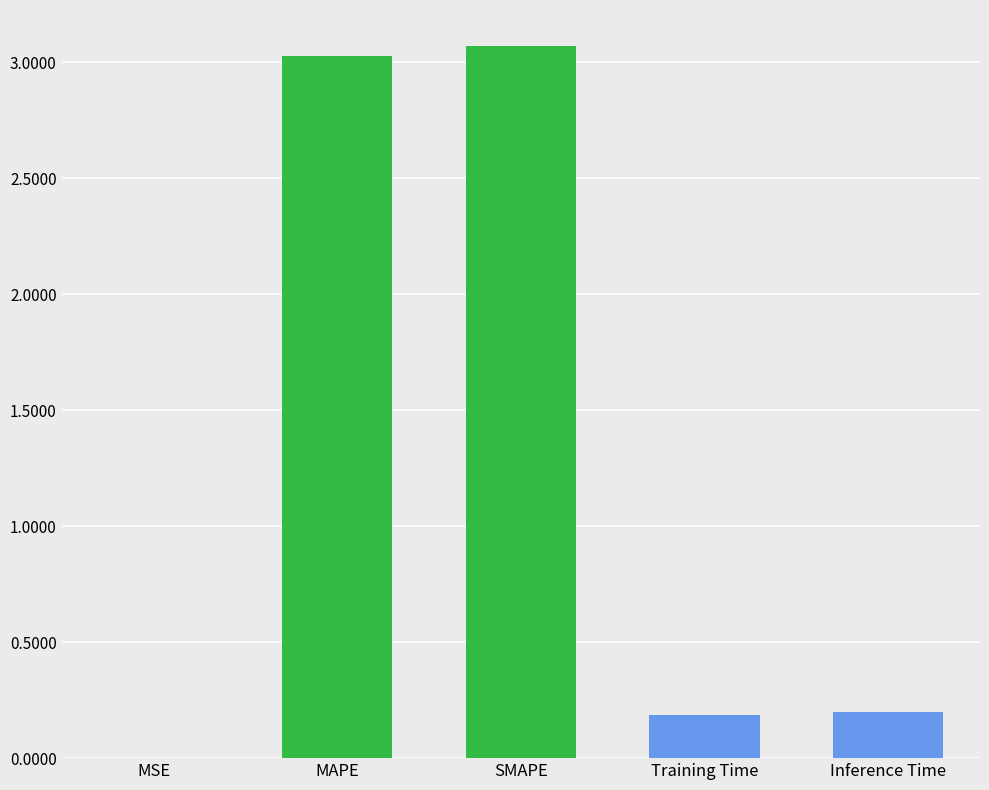

What position from the left is MAPE?

2